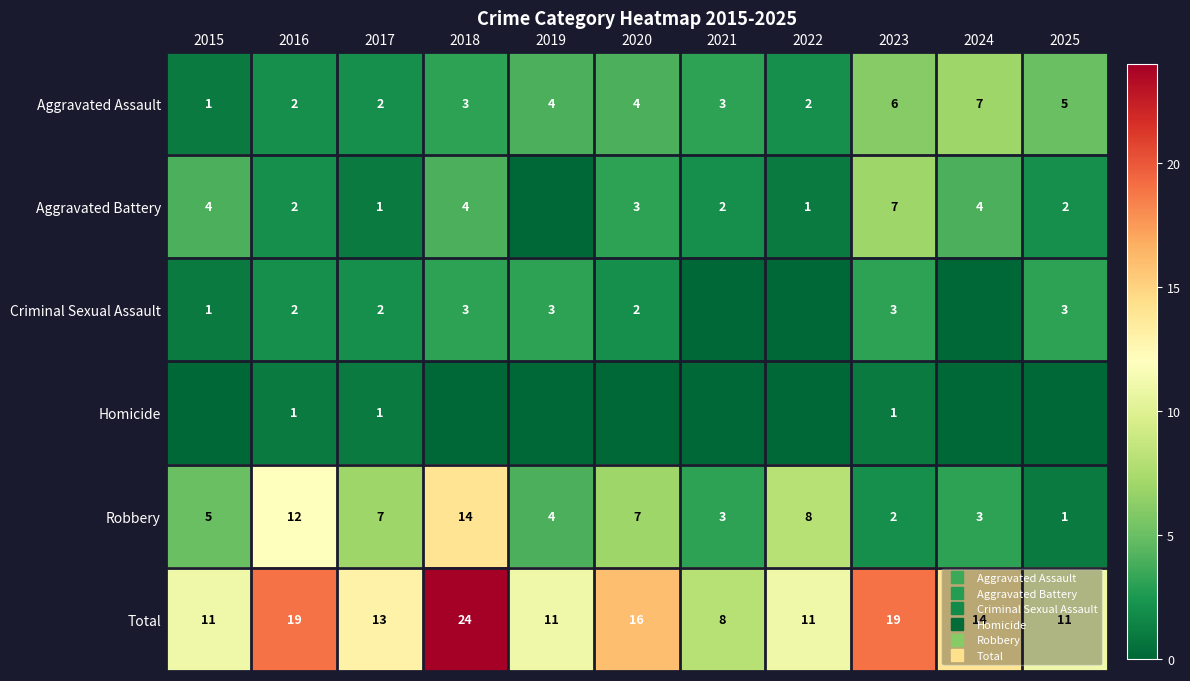

What is the average value of the Total series?

14